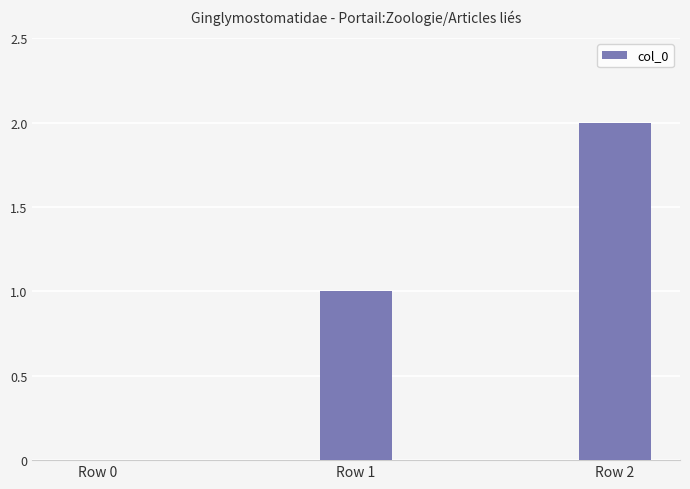

Approximately how many times larger is the value at Row 1 compared to Row 2?

0.5